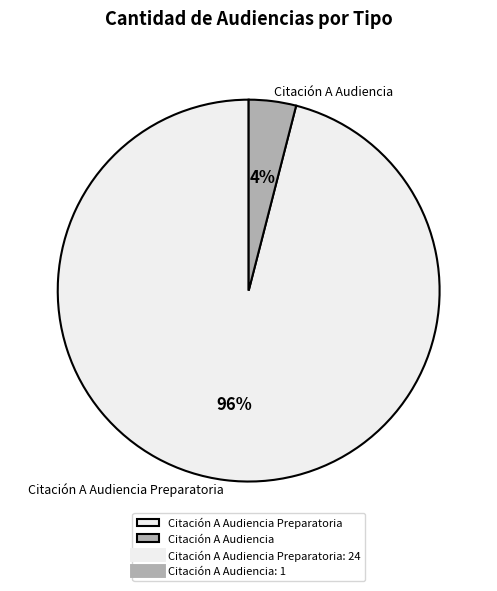

To the nearest percent, what is the combined percentage of Citación A Audiencia and Citación A Audiencia Preparatoria?

100%